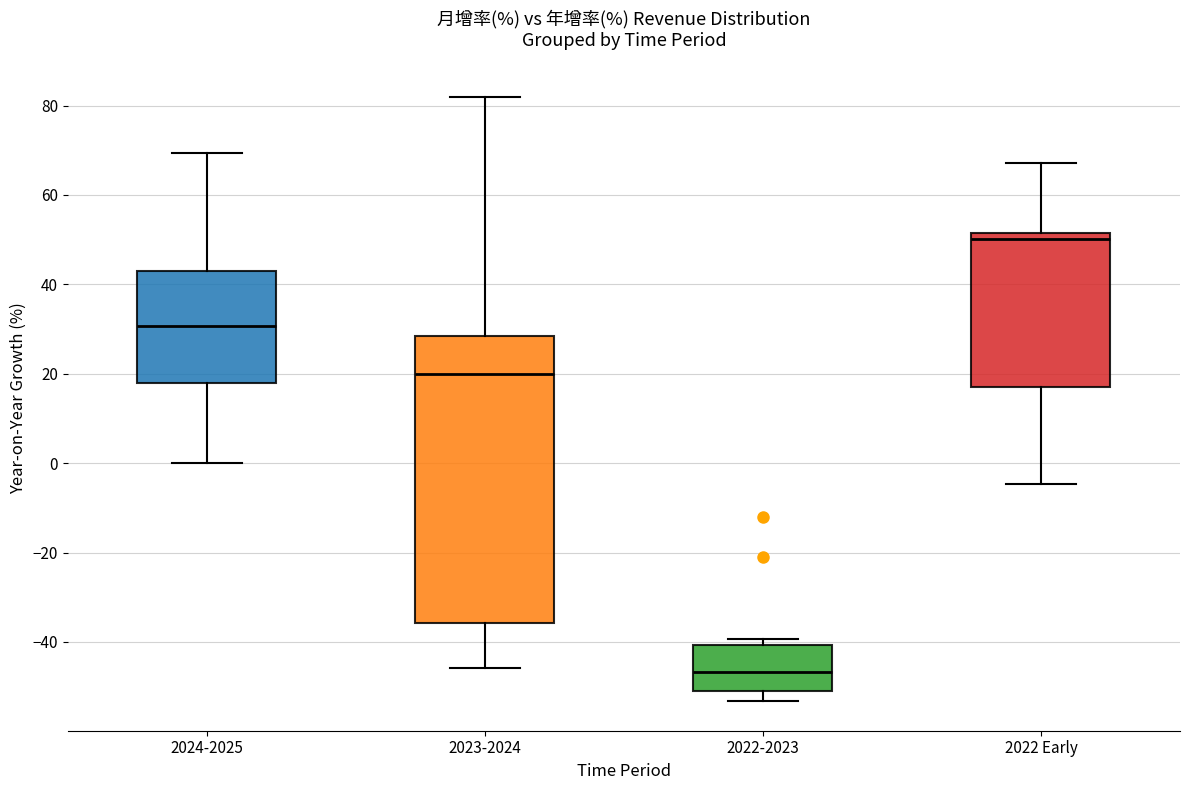

Reading left to right, transcribe this box plot: for each box, give where its median line is, the range the box spans, and where its two whiskers end, as read against the y-axis. The values are not printed on the chart, so give them approximately, as read against the axis.

2024-2025: median 30, box 18 to 44, whiskers 0 to 70
2023-2024: median 20, box -36 to 28, whiskers -46 to 82
2022-2023: median -46, box -52 to -40, whiskers -54 to -40 (just above the box's upper edge)
2022 Early: median 50, box 18 to 52, whiskers -4 to 68